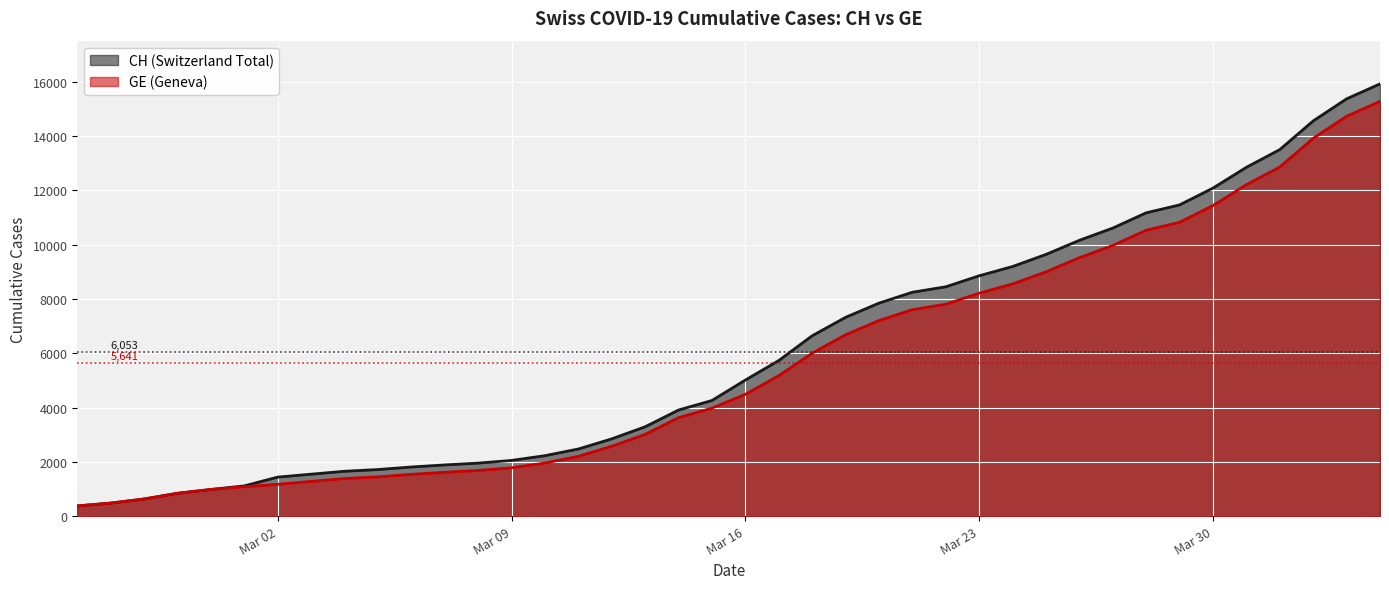

What is the total value across all series at 2020-03-13?

6301